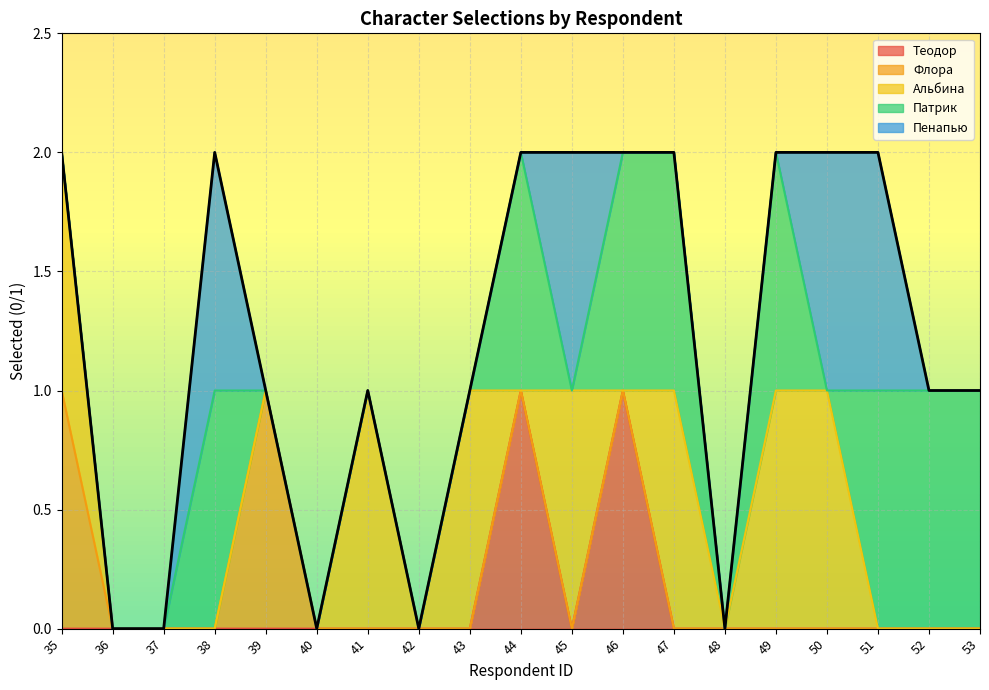

How many values in Патрик are above zero?

8